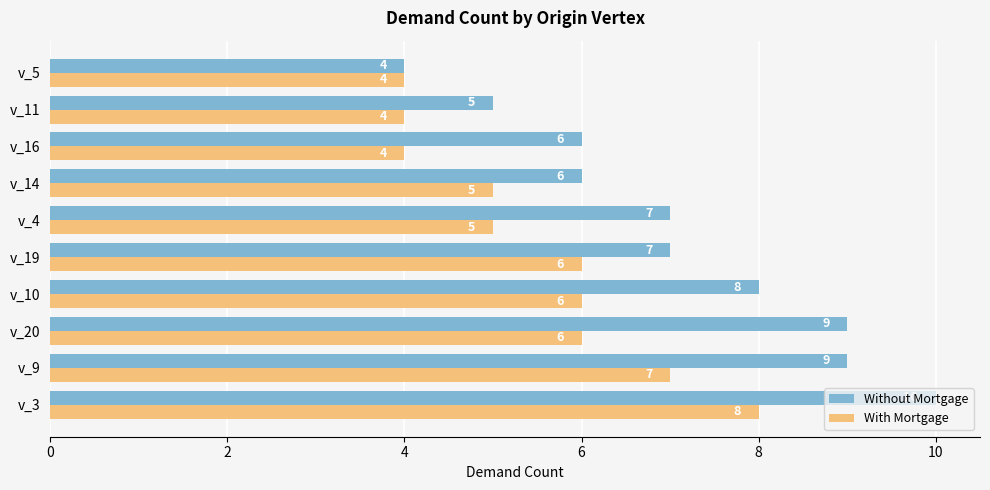

Between v_20 and v_5, which series saw the biggest shift?

Without Mortgage